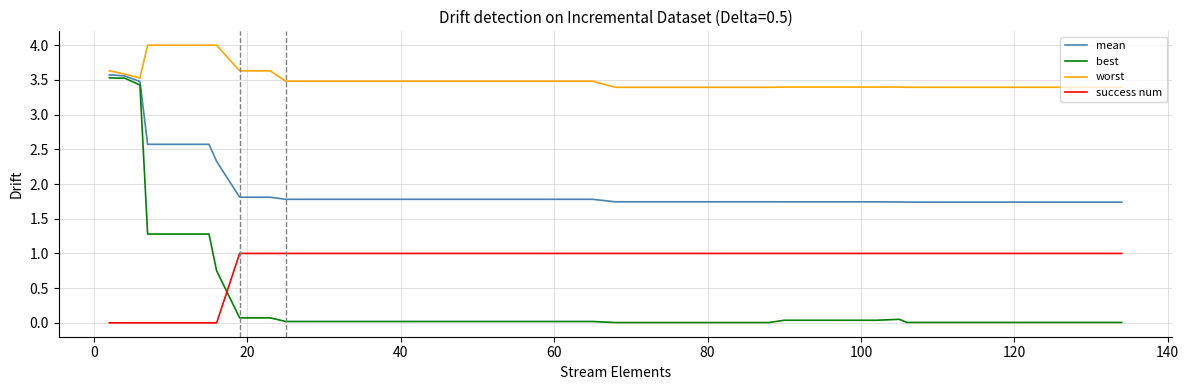

Which series has the largest total across all categories?

worst